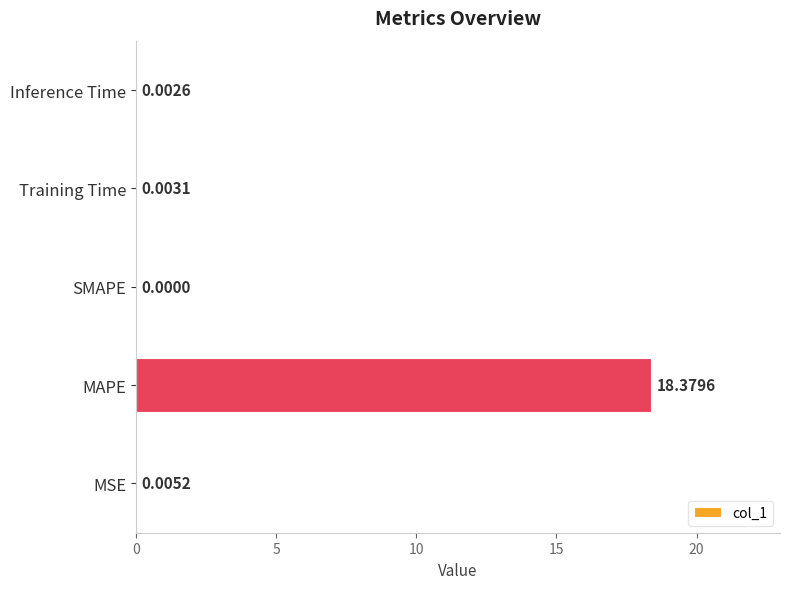

What is the sum of all values?

18.4